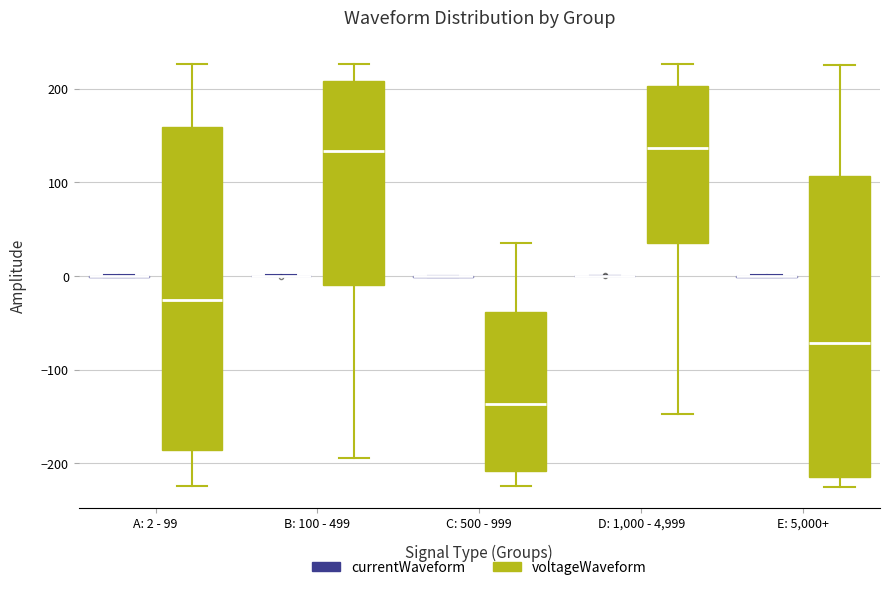

Reading left to right, transcribe this box plot: for each box, give where its median line is, the range the box spans, and where its two whiskers end, as read against the y-axis. The values are not printed on the chart, so give them approximately, as read against the axis.

A: 2 - 99 (currentWaveform): box collapsed to a line at 0, whiskers 0 to 0
A: 2 - 99 (voltageWaveform): median -30, box -190 to 160, whiskers -220 to 230
B: 100 - 499 (currentWaveform): box collapsed to a line at 0, whiskers 0 to 0
B: 100 - 499 (voltageWaveform): median 130, box -10 to 210, whiskers -190 to 230
C: 500 - 999 (currentWaveform): box collapsed to a line at 0, whiskers 0 to 0
C: 500 - 999 (voltageWaveform): median -140, box -210 to -40, whiskers -220 to 40
D: 1,000 - 4,999 (currentWaveform): box collapsed to a line at 0, whiskers 0 to 0
D: 1,000 - 4,999 (voltageWaveform): median 140, box 40 to 200, whiskers -150 to 230
E: 5,000+ (currentWaveform): box collapsed to a line at 0, whiskers 0 to 0
E: 5,000+ (voltageWaveform): median -70, box -210 to 110, whiskers -220 to 230